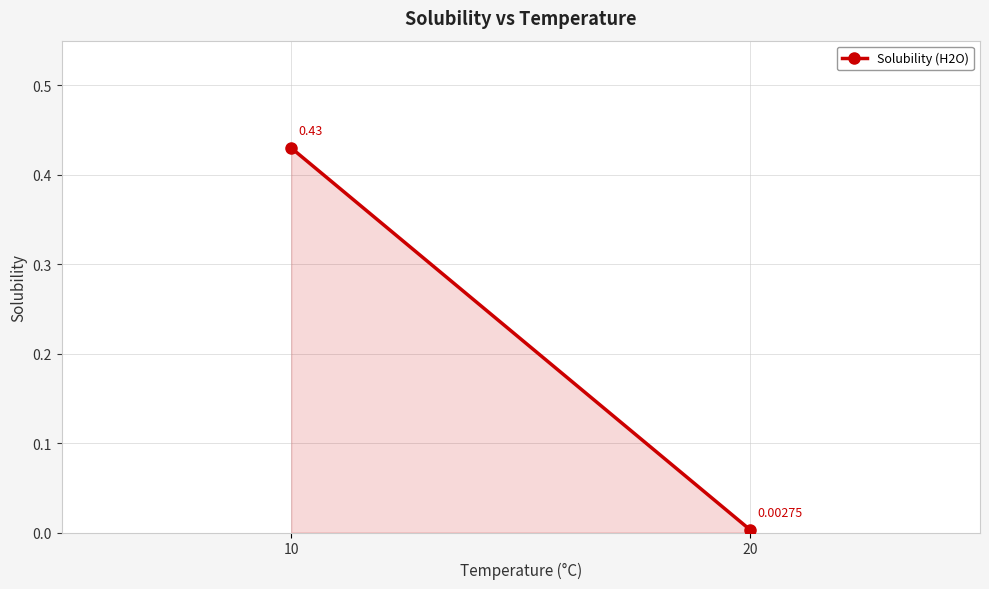

The value at 20 is 0.0. True or false?

False